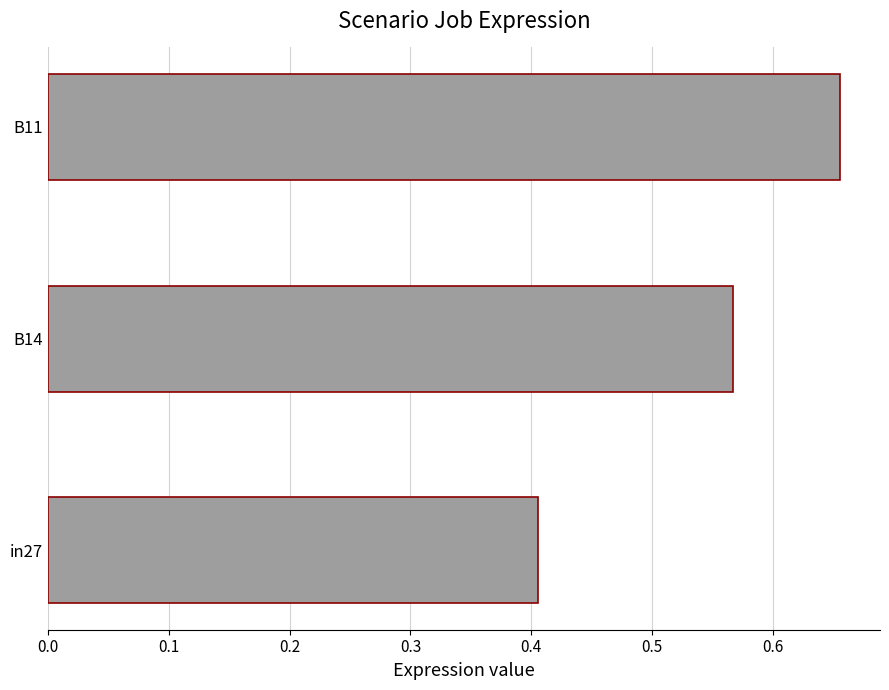

What is the sum of all values?

1.6